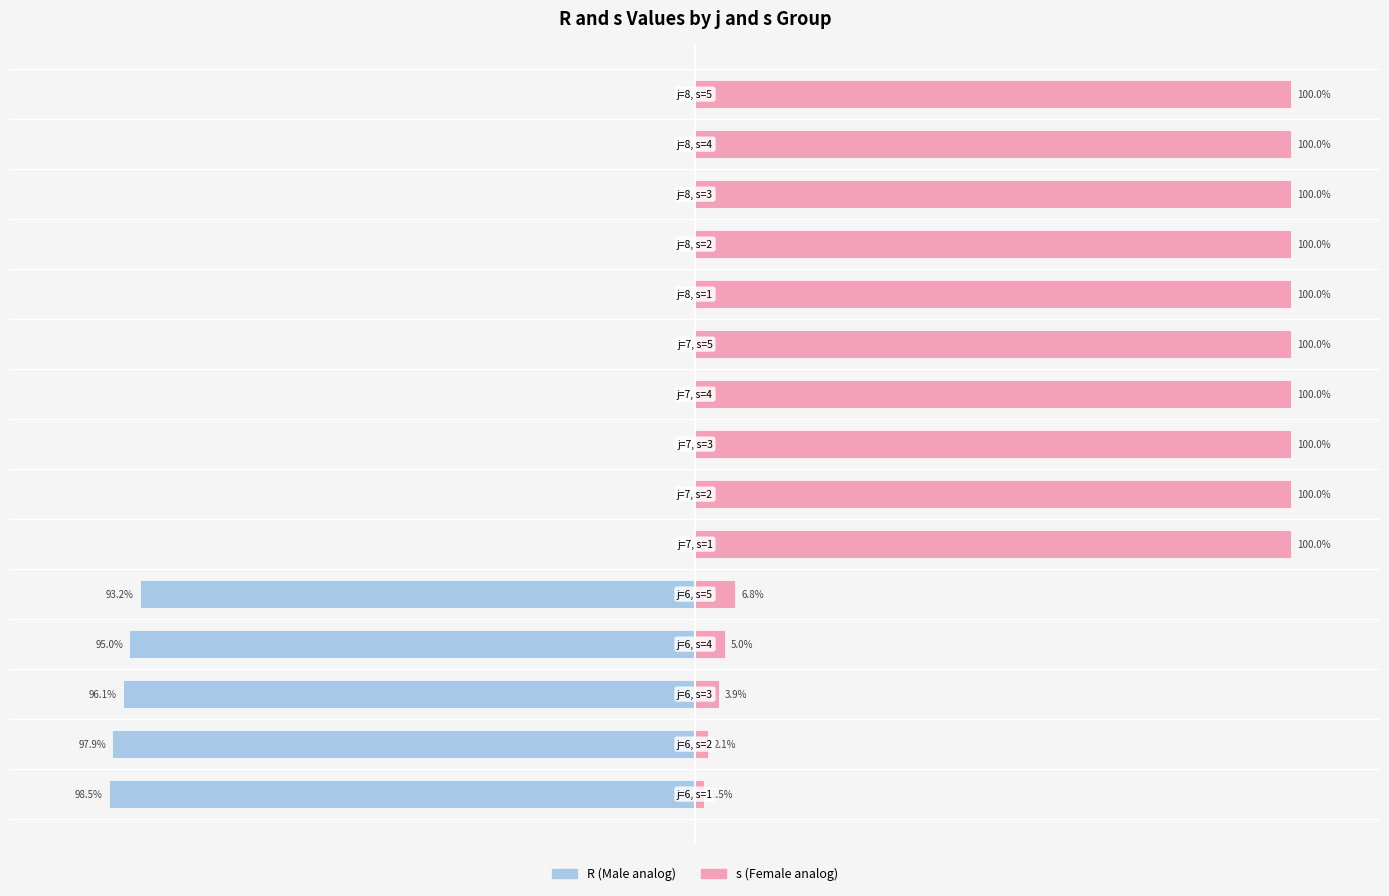

True or false: R (left) has a value of 0.0 at 13.

True